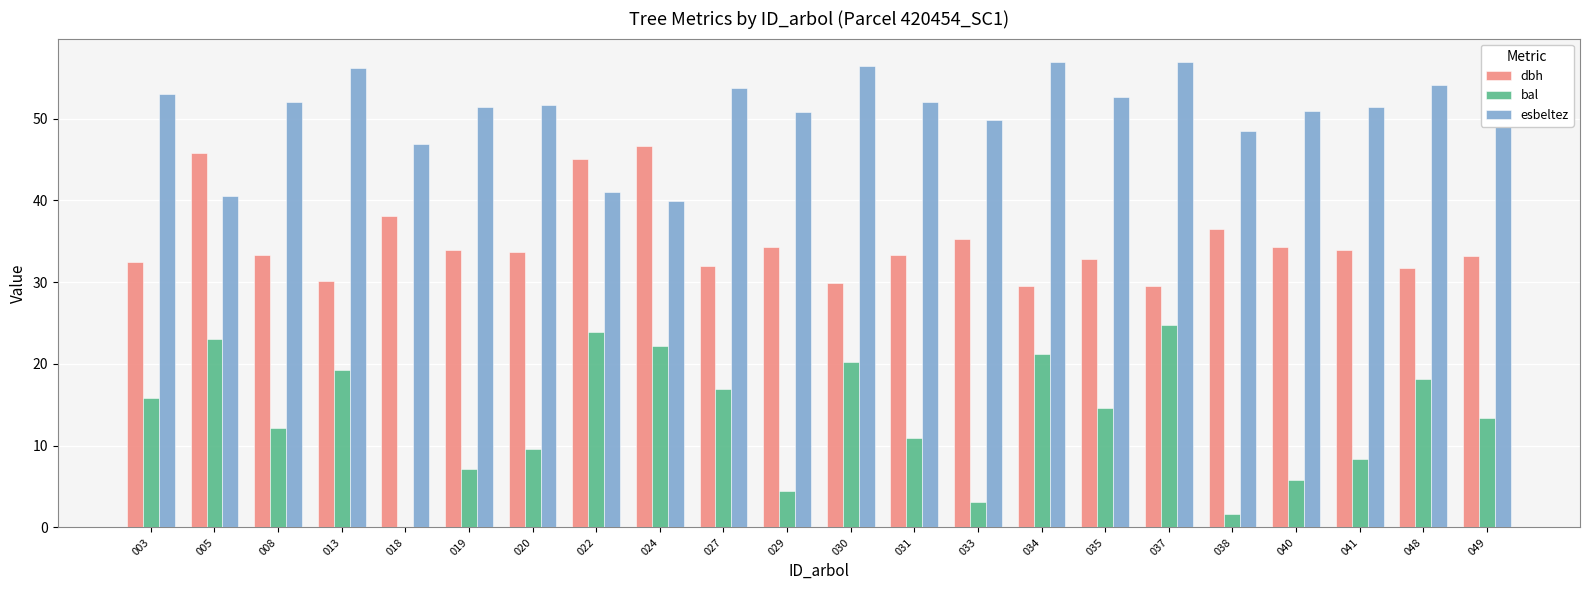

At which label does bal first exceed 14?

003